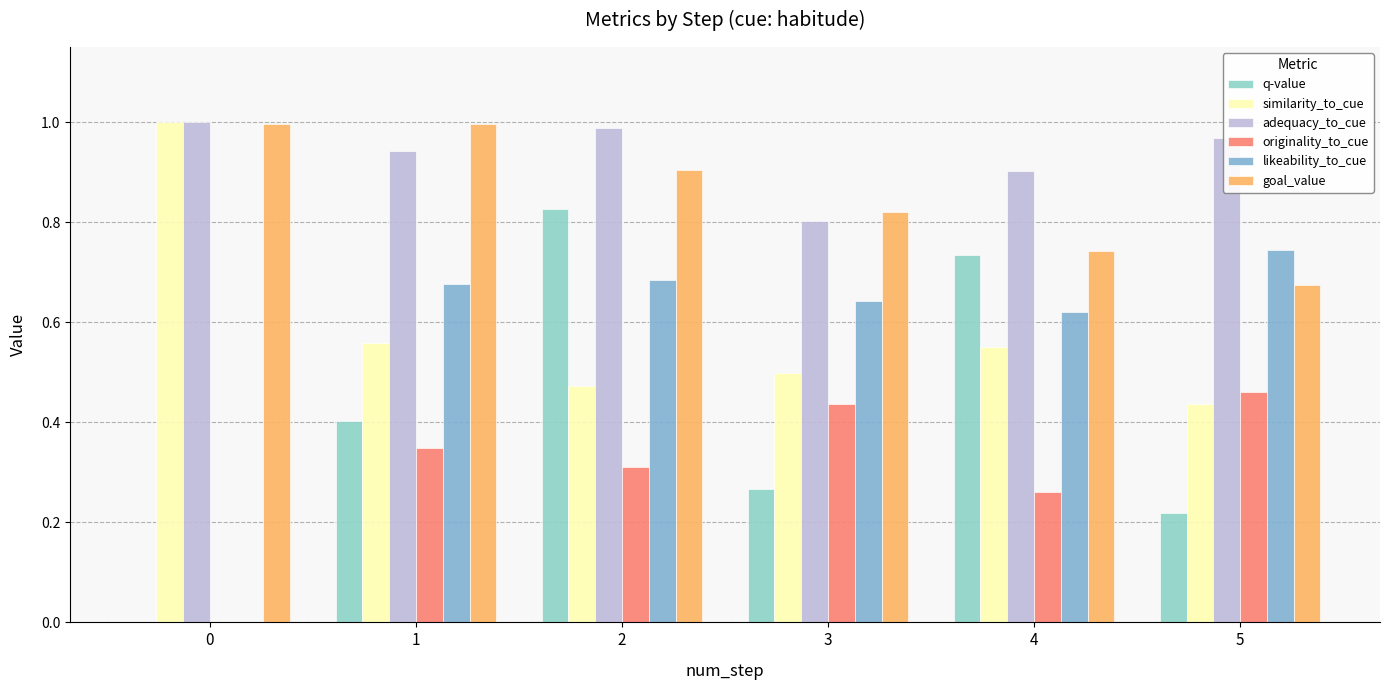

Are the bars horizontal?

No